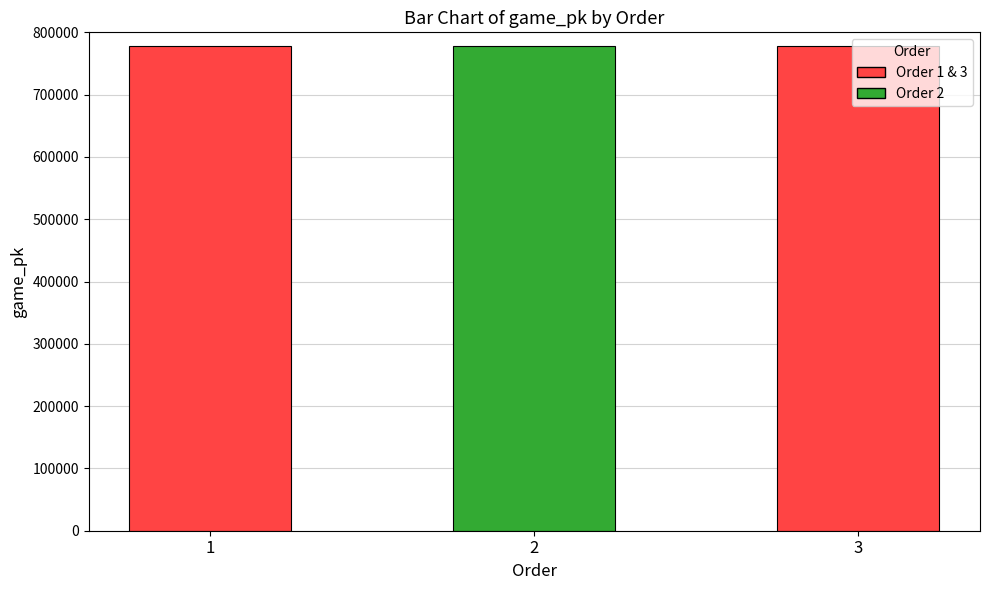

What is the average value?

778245